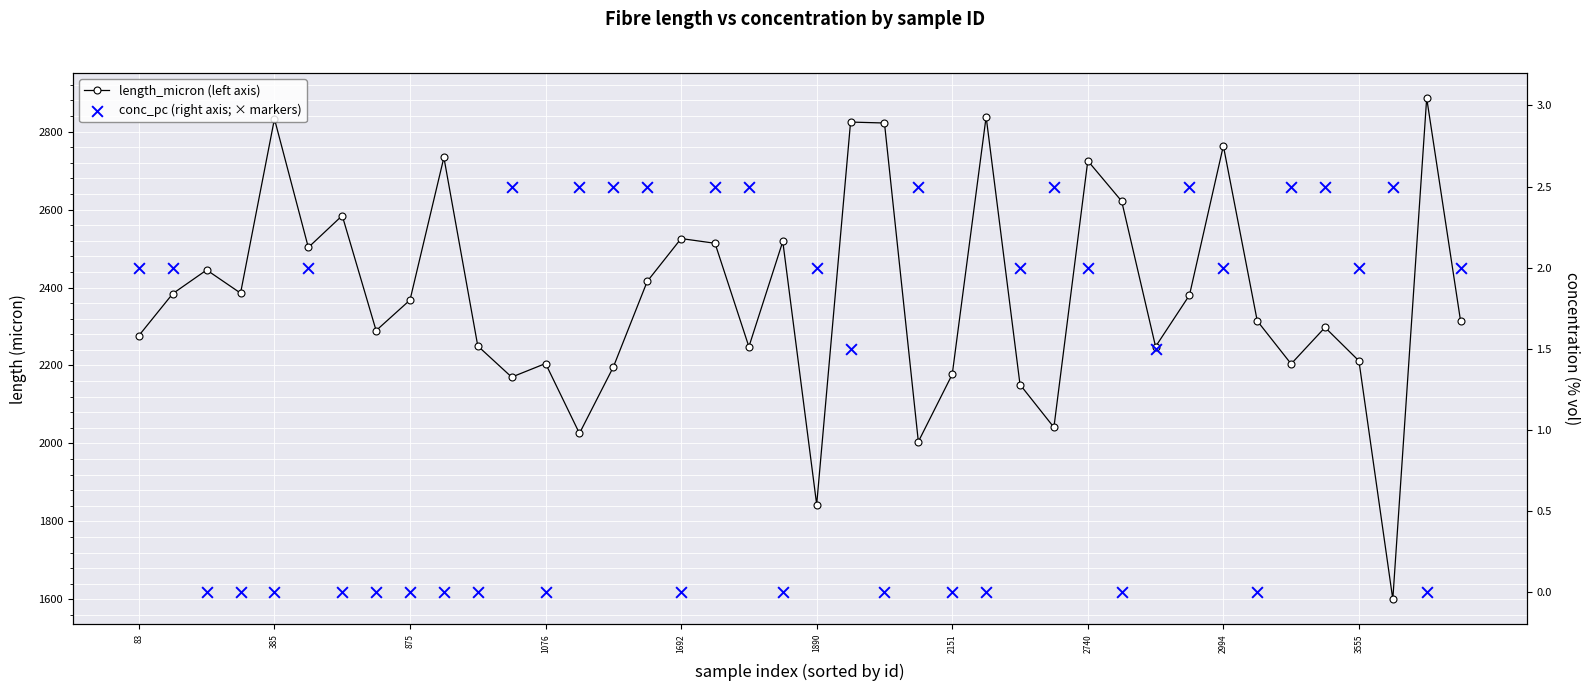

At how many categories does at least one series exceed 2496?

14